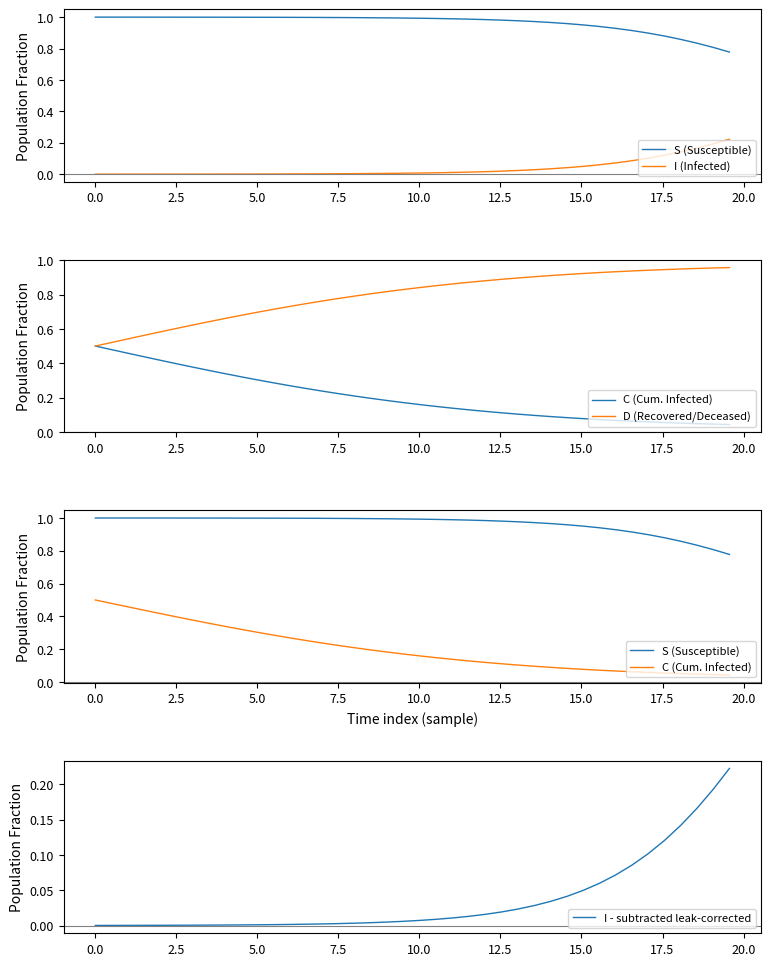

True or false: I (Infected) and D (Recovered/Deceased) cross at least once.

False